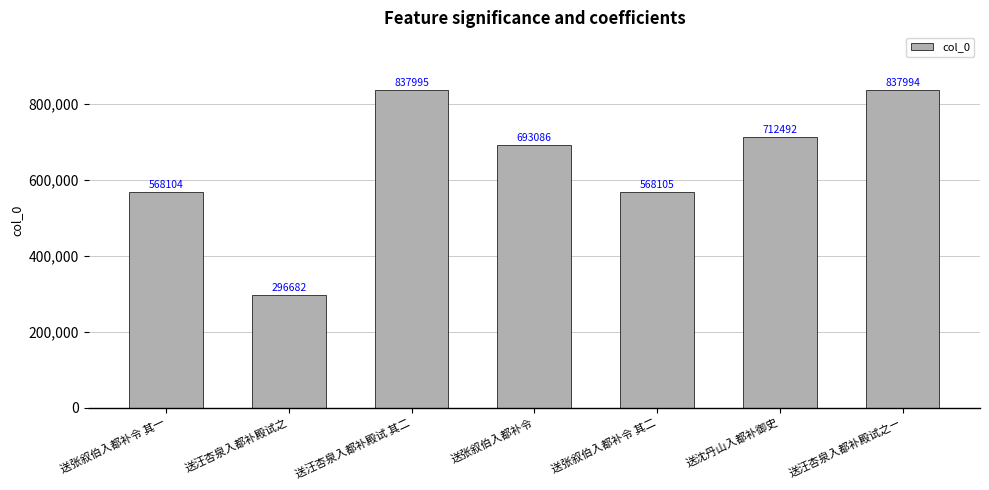

Does the chart contain stacked bars?

No